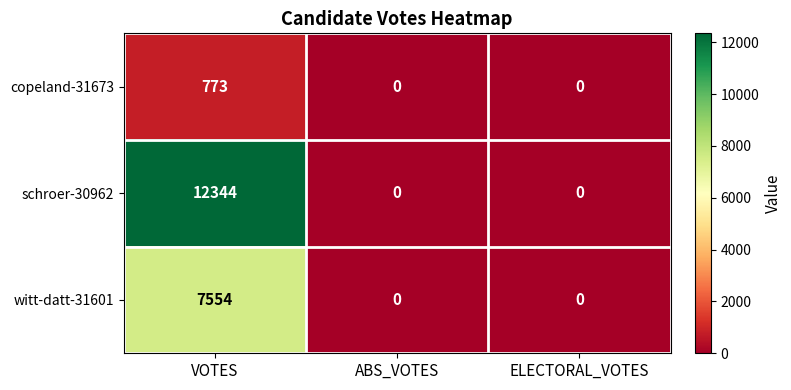

What is the total value across all series at VOTES?

20671